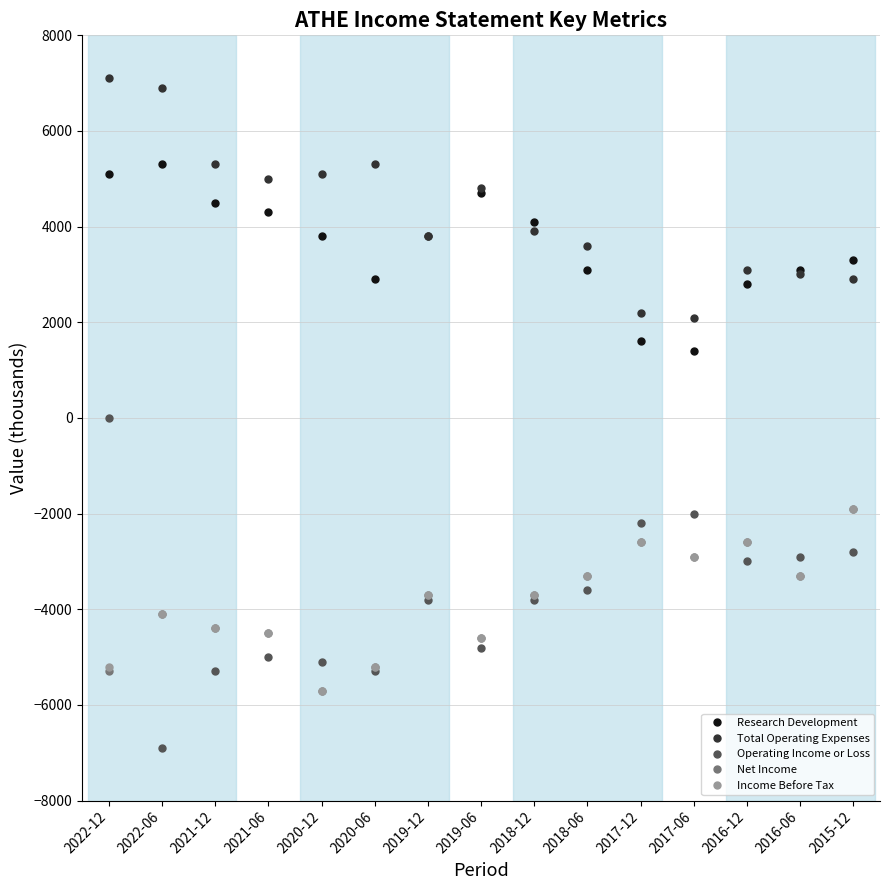

True or false: Total Operating Expenses and Operating Income or Loss cross at least once.

False